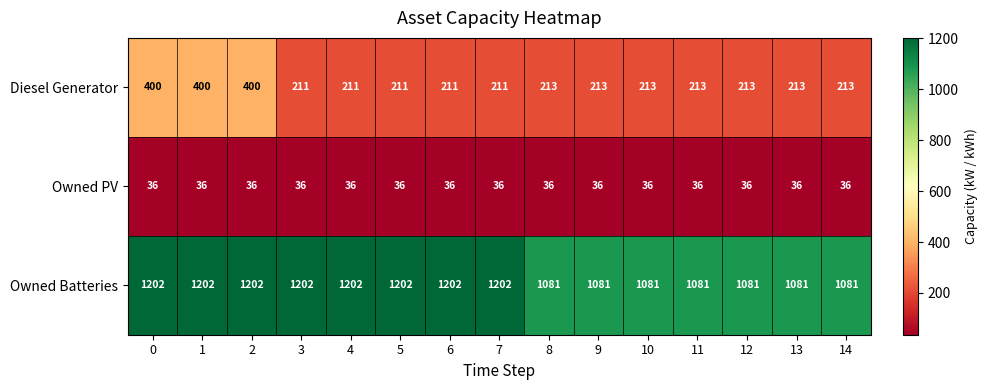

Rank the series by their average value, from lowest to highest.

Owned PV, Diesel Generator, Owned Batteries